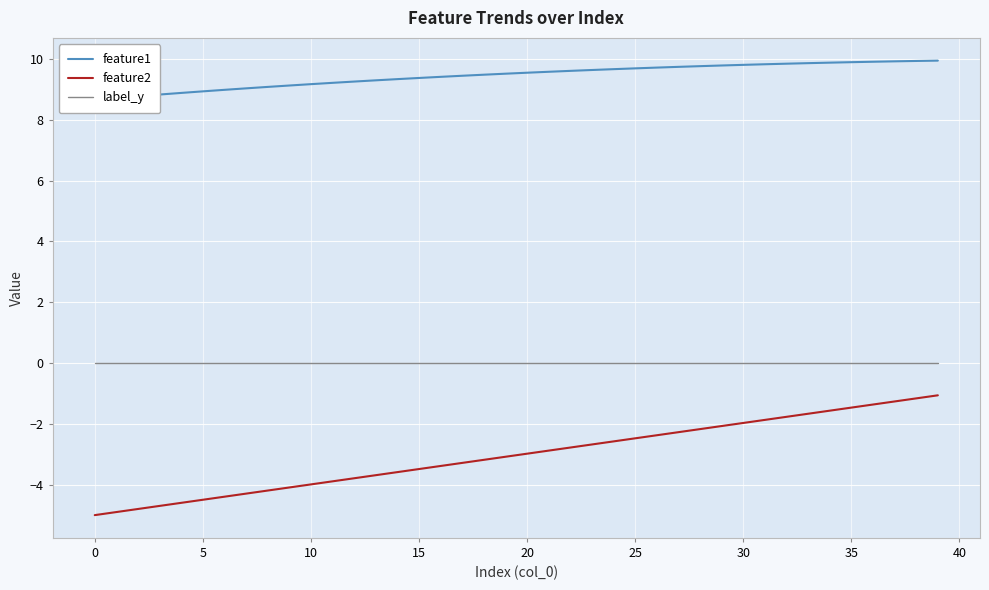

Which series has the largest range (max minus min)?

feature2